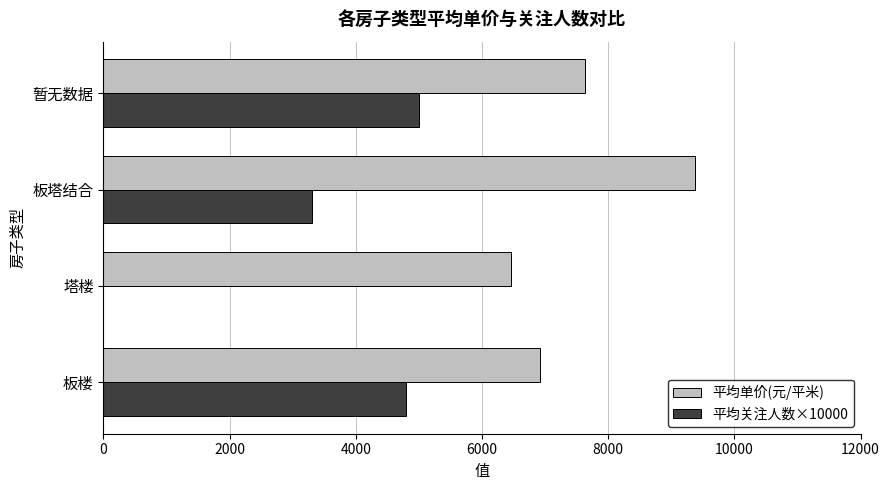

What is the highest value of the 平均关注人数×10000 series?

5000